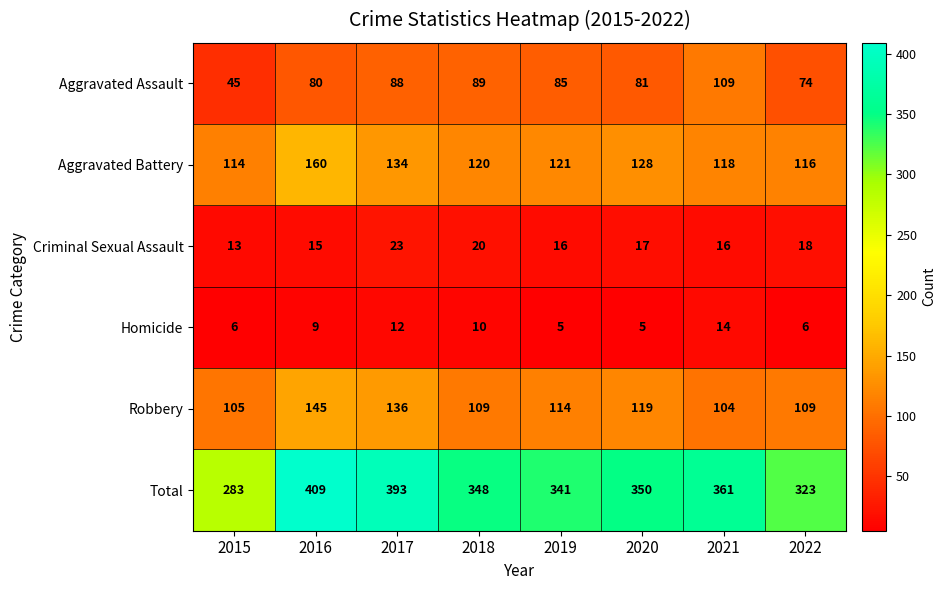

What is the smallest value displayed?

5